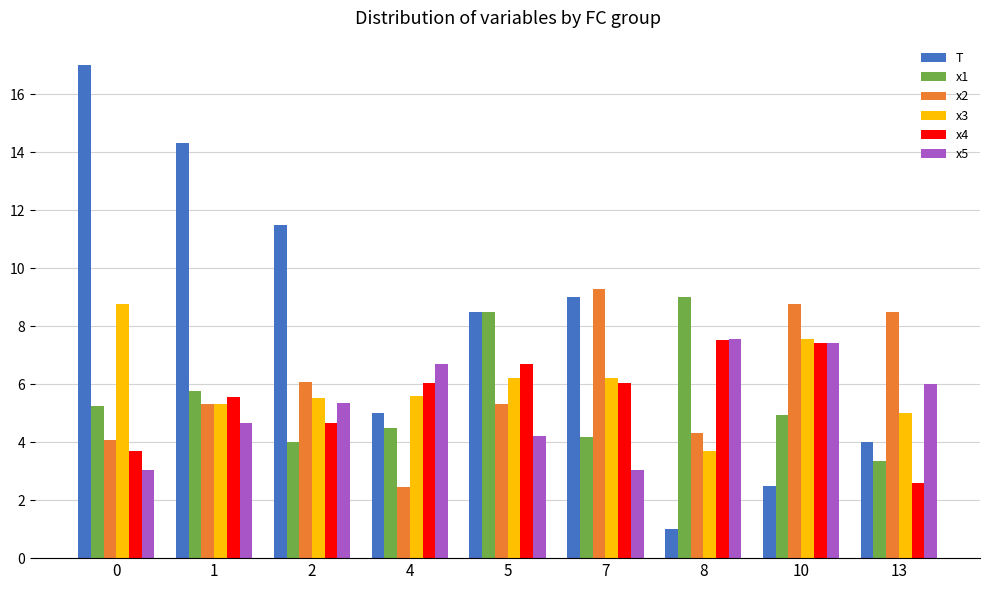

What is the maximum value for x2?

9.3